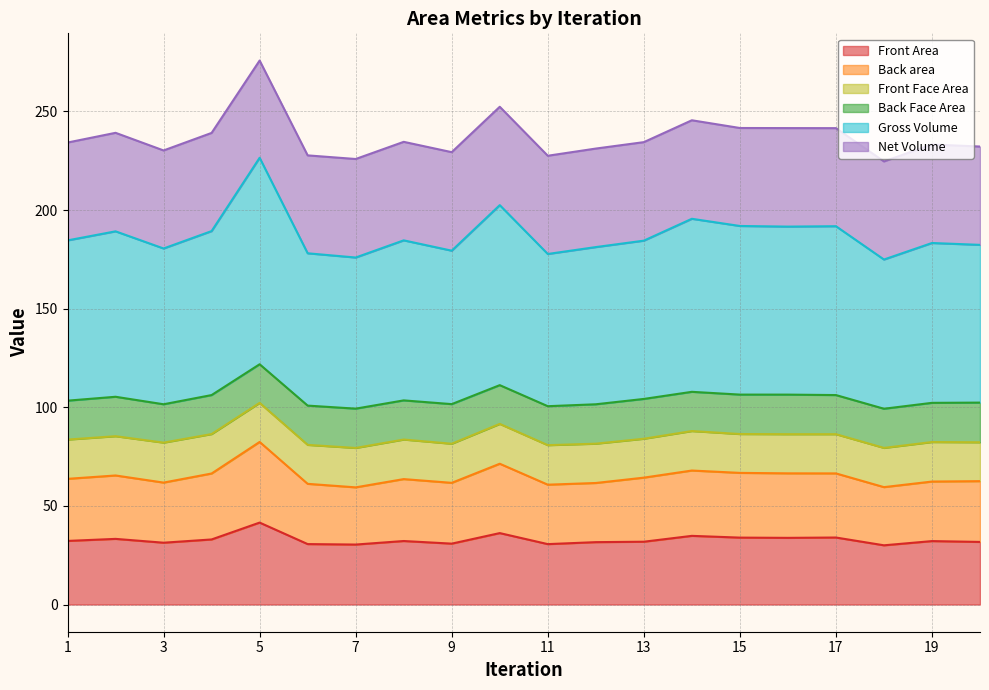

At which label does Front Area first exceed 32?

1